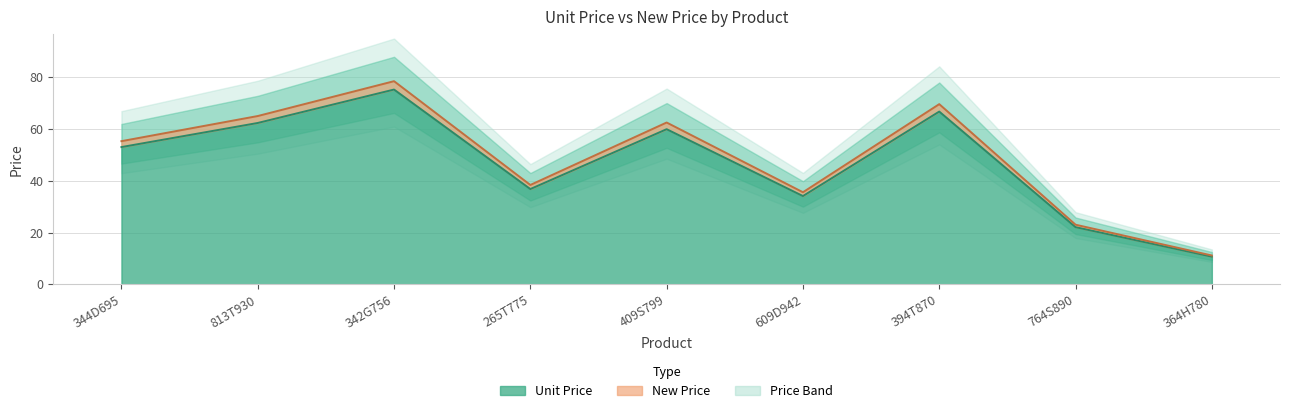

True or false: New Price has more than 1 interior local peaks.

True